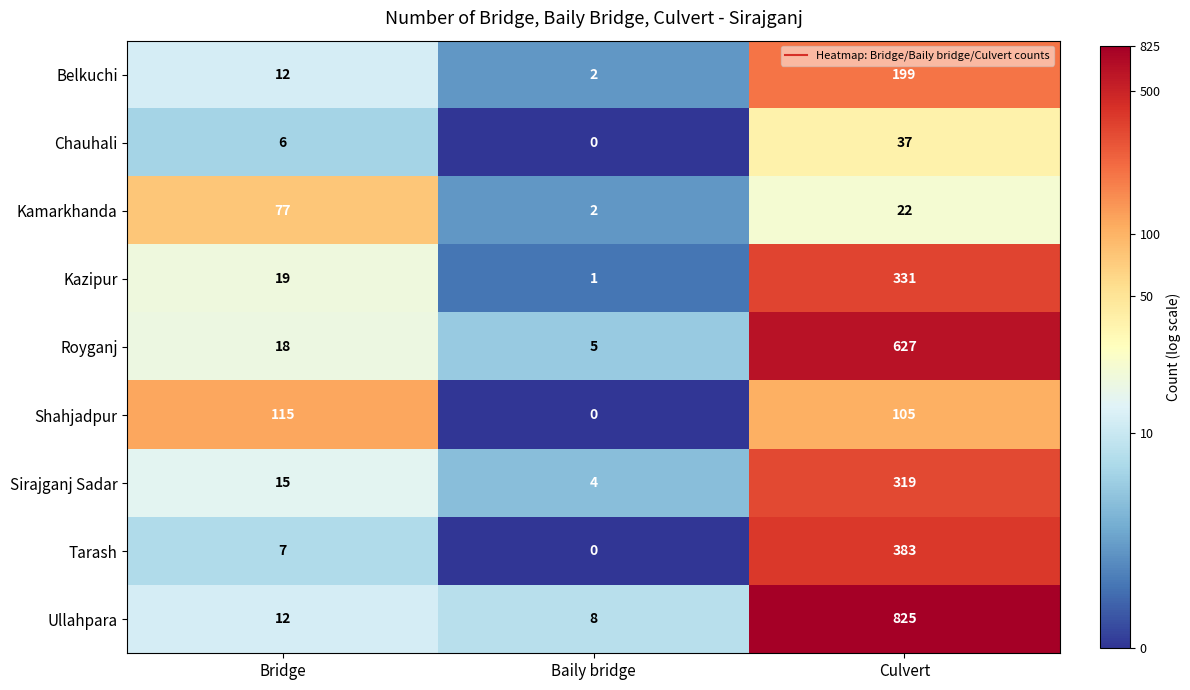

Reading right to left, transcribe all the data shown in this chart.

Belkuchi: Culvert=199	Baily bridge=2	Bridge=12
Chauhali: Culvert=37	Baily bridge=0	Bridge=6
Kamarkhanda: Culvert=22	Baily bridge=2	Bridge=77
Kazipur: Culvert=331	Baily bridge=1	Bridge=19
Royganj: Culvert=627	Baily bridge=5	Bridge=18
Shahjadpur: Culvert=105	Baily bridge=0	Bridge=115
Sirajganj Sadar: Culvert=319	Baily bridge=4	Bridge=15
Tarash: Culvert=383	Baily bridge=0	Bridge=7
Ullahpara: Culvert=825	Baily bridge=8	Bridge=12